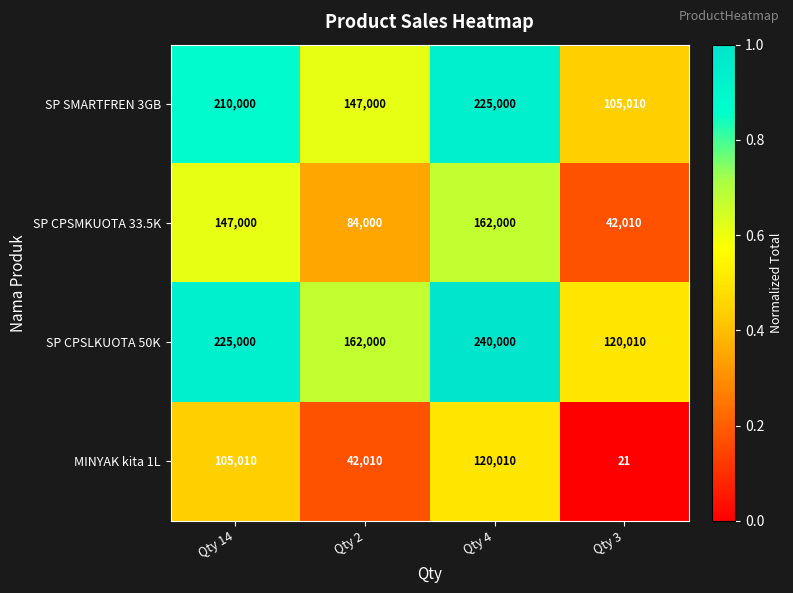

Reading left to right, what are all the values shown in this chart?

SP SMARTFREN 3GB: Qty 14=210000	Qty 2=147000	Qty 4=225000	Qty 3=105010
SP CPSMKUOTA 33.5K: Qty 14=147000	Qty 2=84000	Qty 4=162000	Qty 3=42010
SP CPSLKUOTA 50K: Qty 14=225000	Qty 2=162000	Qty 4=240000	Qty 3=120010
MINYAK kita 1L: Qty 14=105010	Qty 2=42010	Qty 4=120010	Qty 3=21